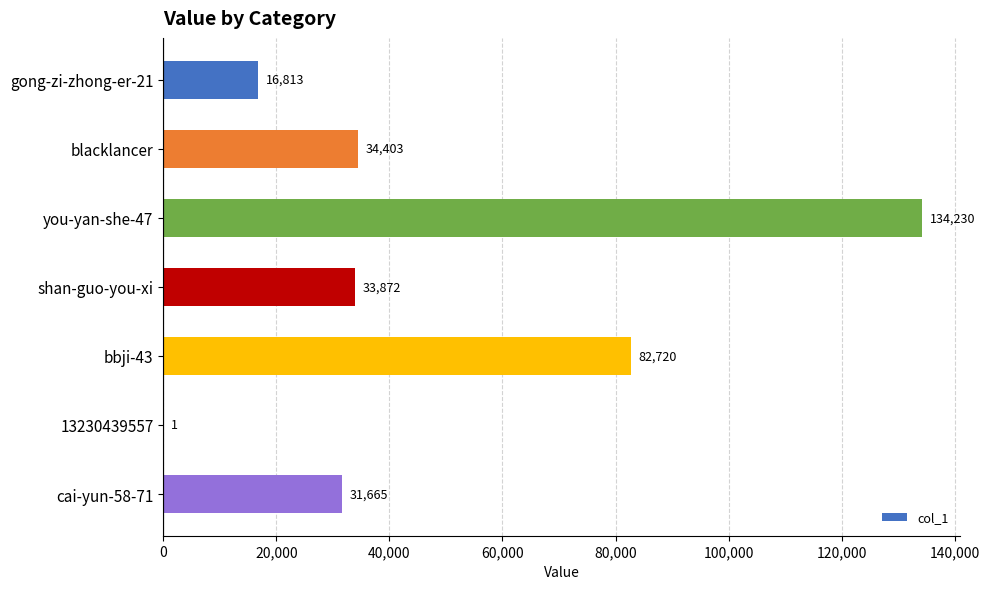

The chart shows a value of 17599 at shan-guo-you-xi. True or false?

False